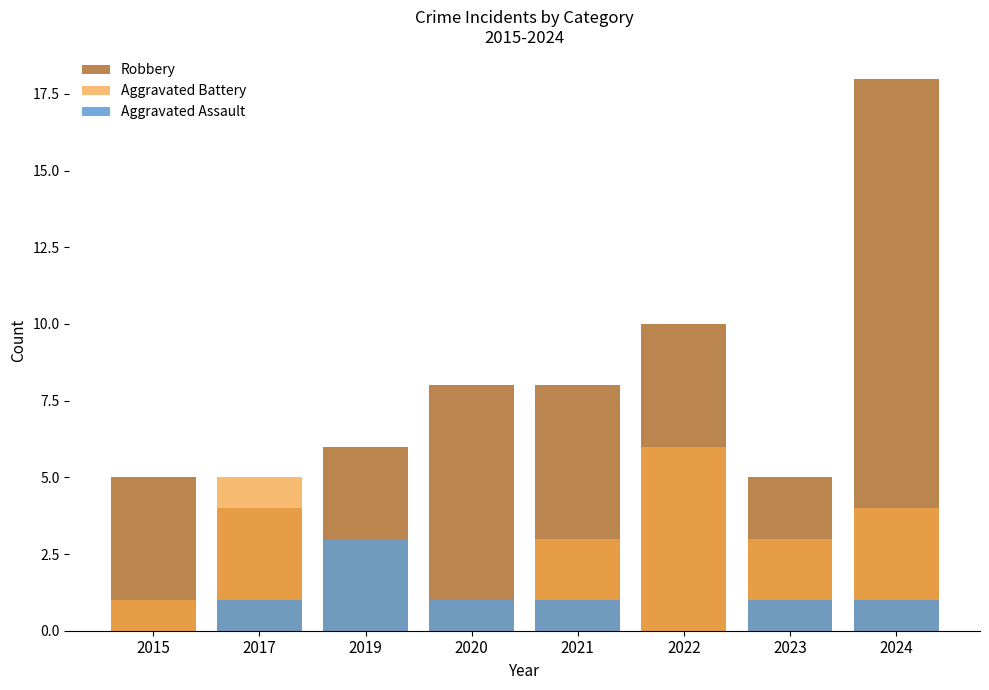

What is the difference between the maximum and minimum values in the Aggravated Assault series?

3